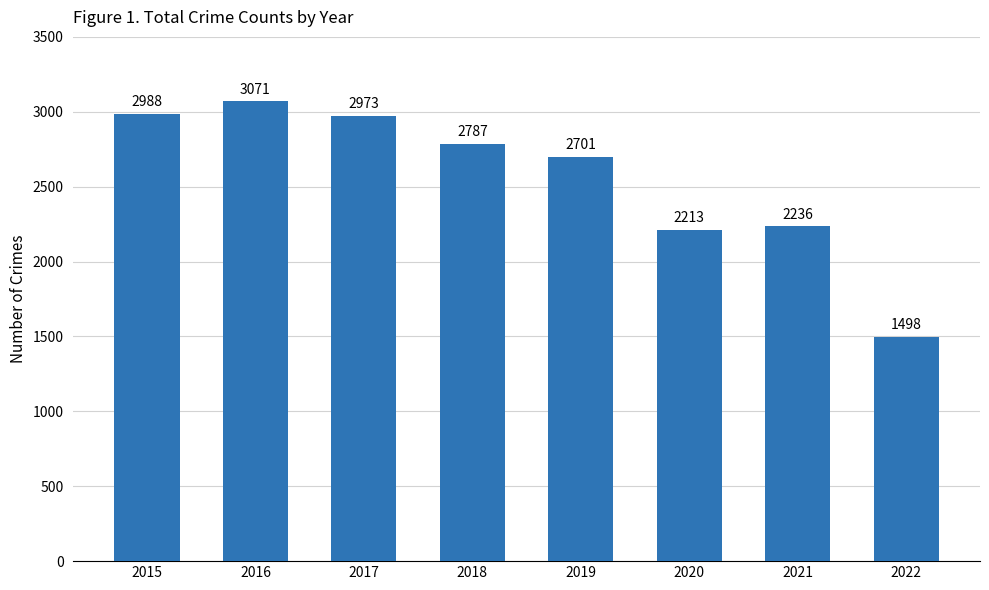

What is the difference between the values at 2021 and 2020?

23